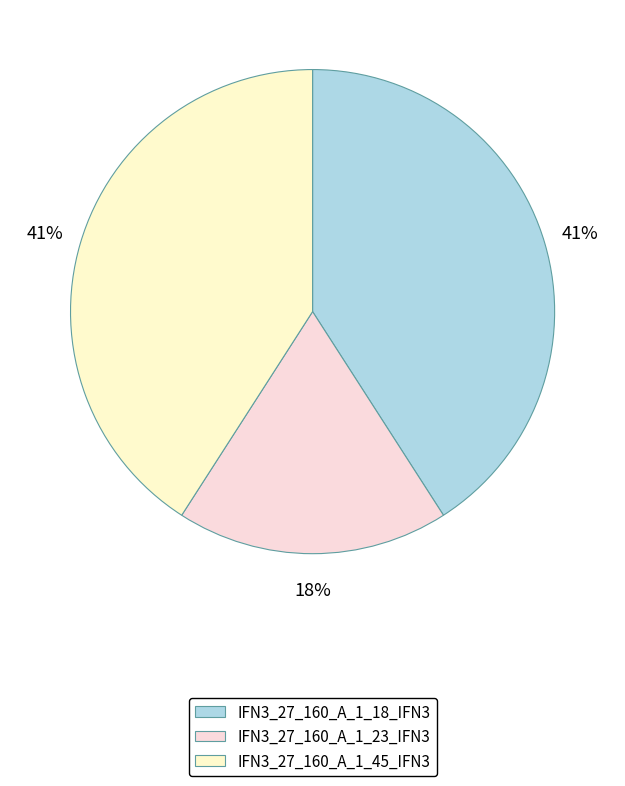

To the nearest percent, what percentage of the pie is IFN3_27_160_A_1_18_IFN3?

41%